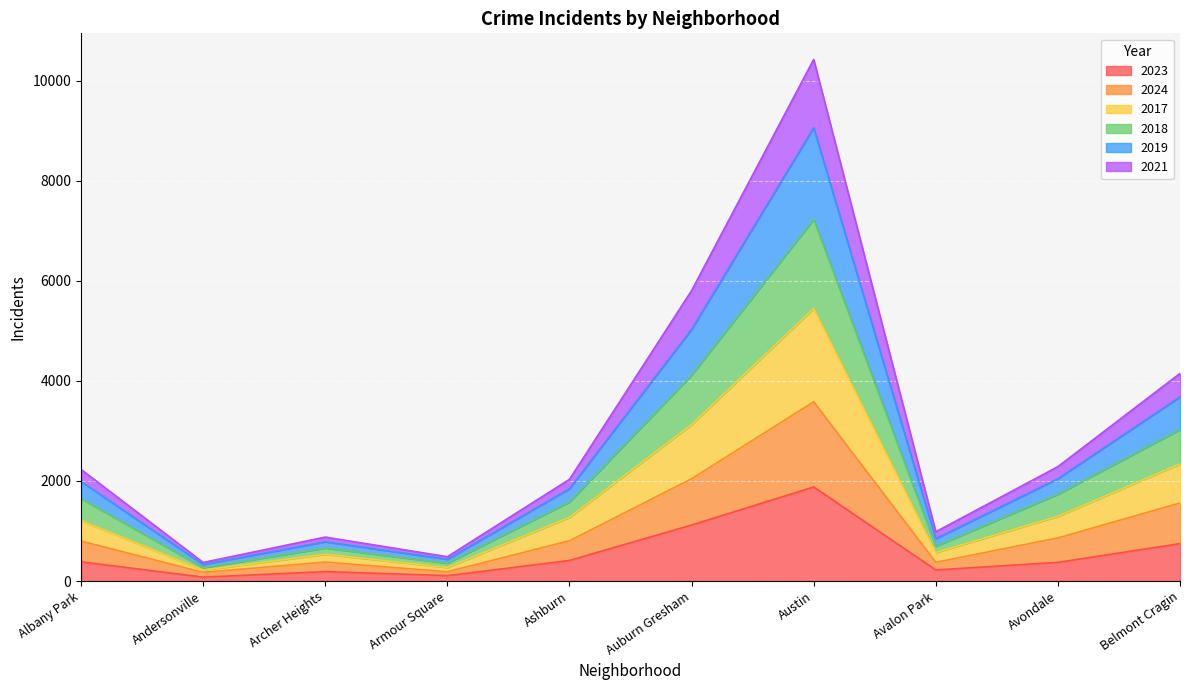

At which category does the chart reach its minimum across all series?

Andersonville